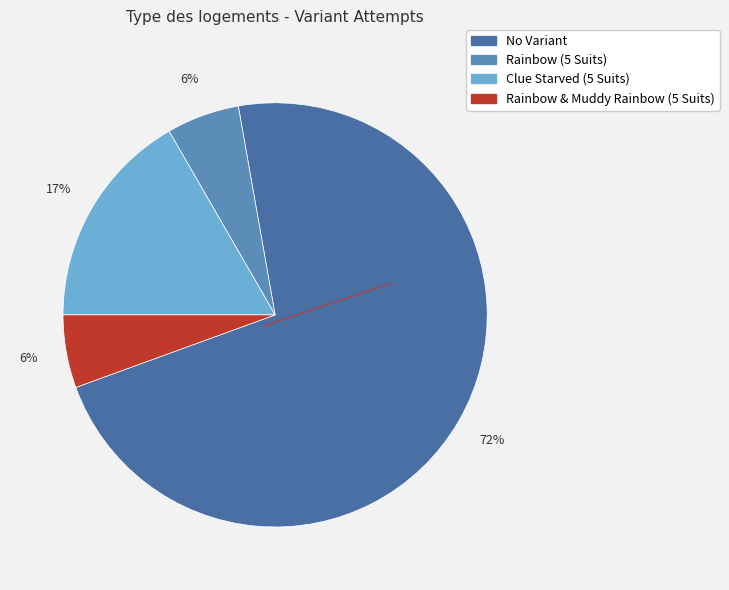

True or false: Clue Starved (5 Suits) accounts for 17% of the total.

True